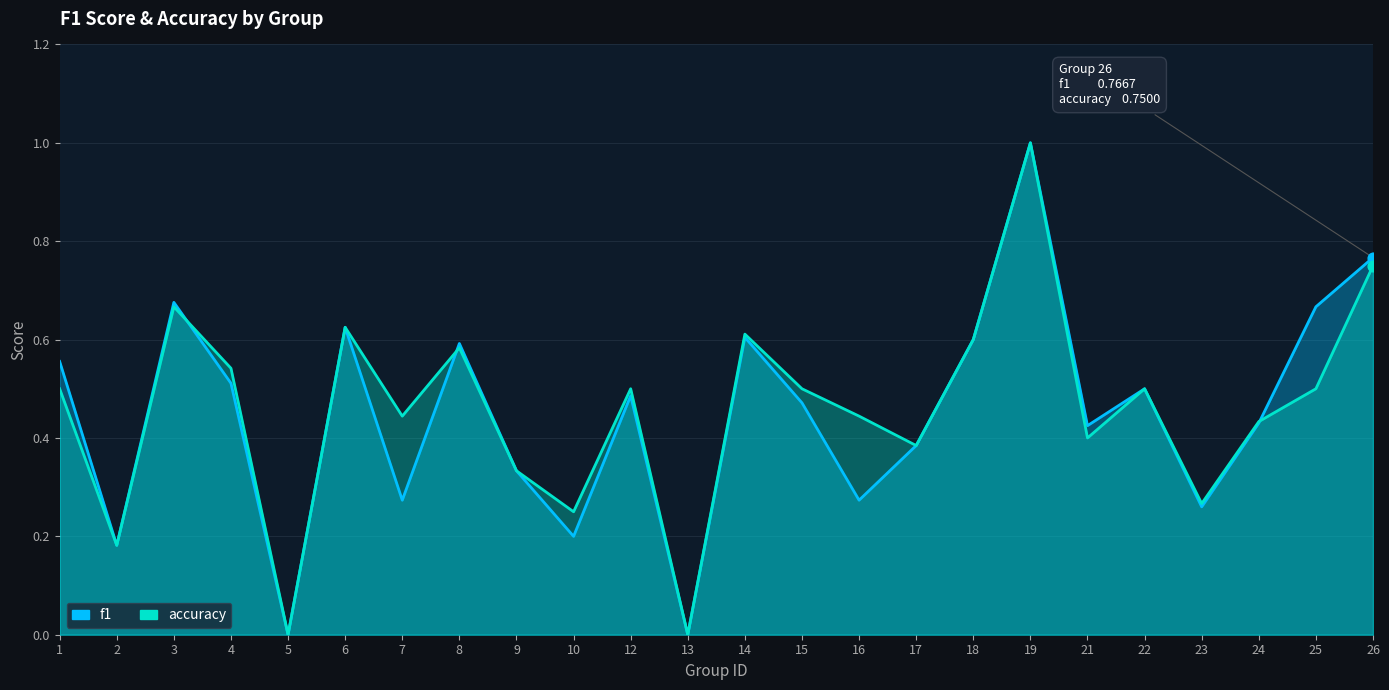

What is the total value across all series at 21?

0.8